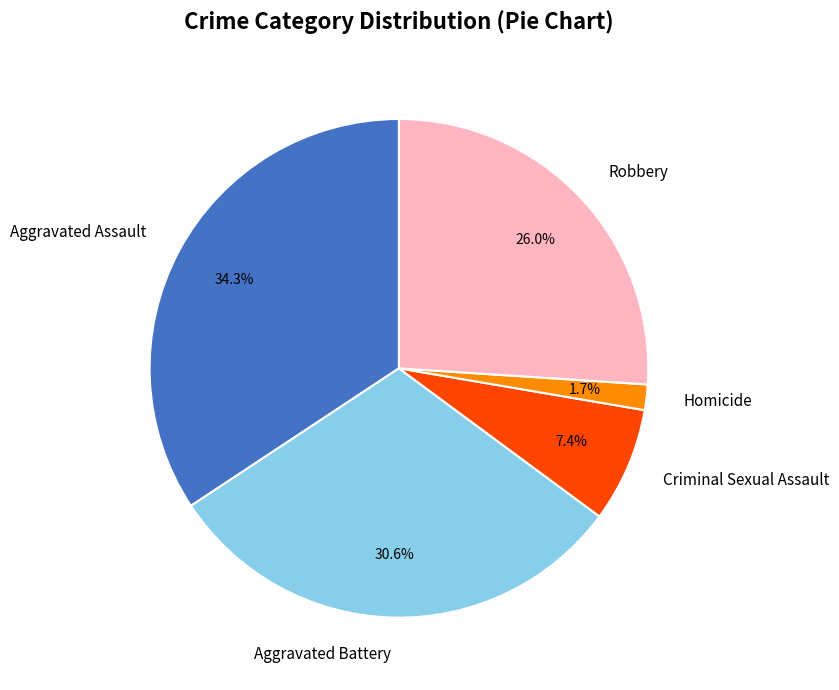

What is the smallest slice in the pie chart?

Homicide